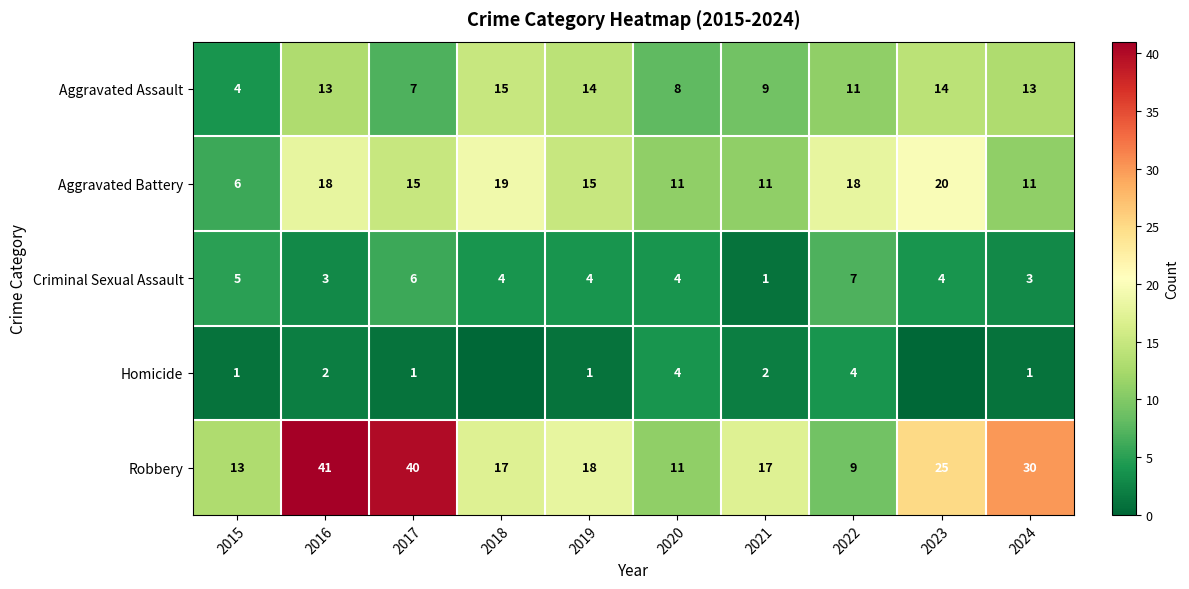

What value does the Aggravated Assault series have at 2021, to the nearest 10?

10